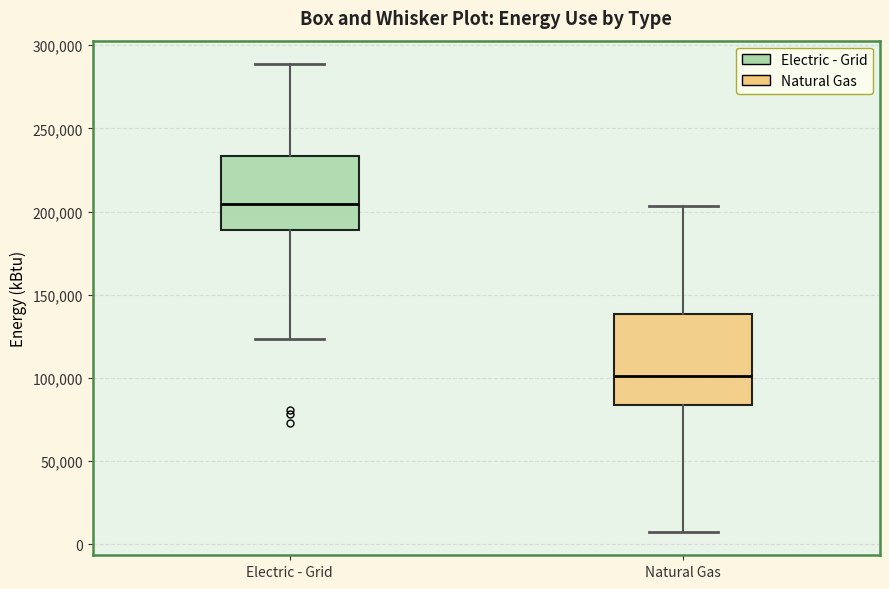

Which box is the tallest, from its lower edge to its upper edge?

Natural Gas